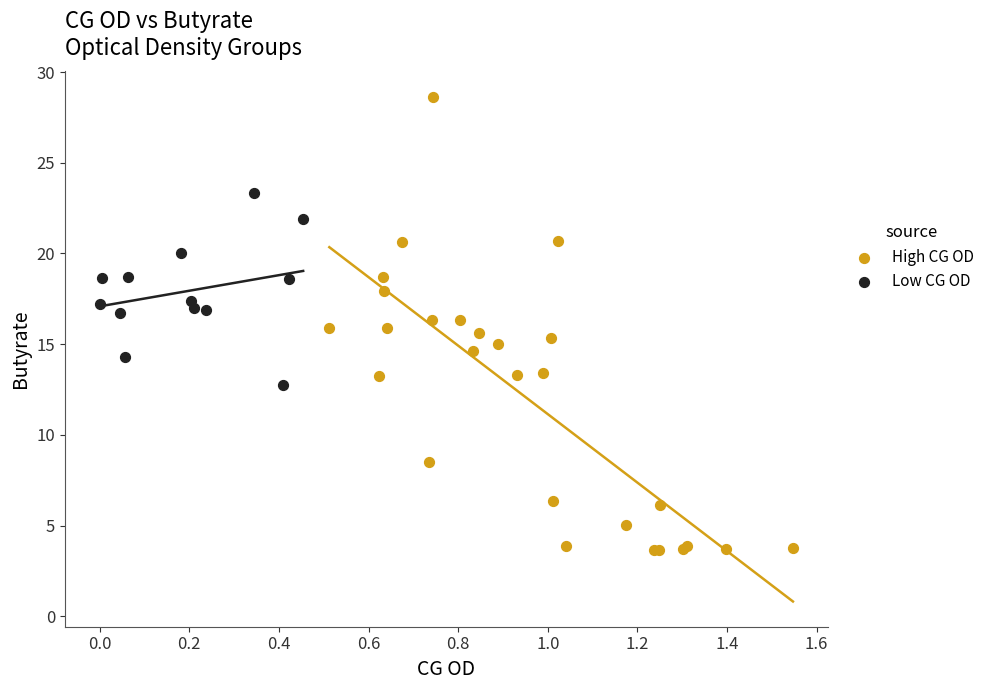

Which series has the widest spread of Y values?

High CG OD